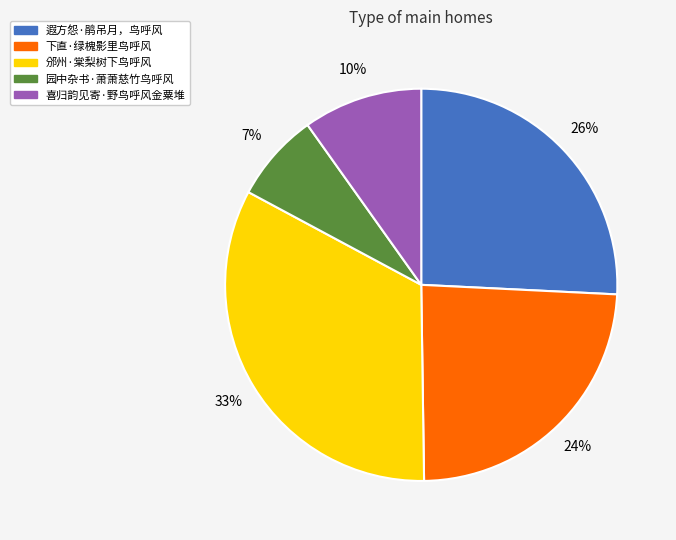

Does any single category account for the majority?

No